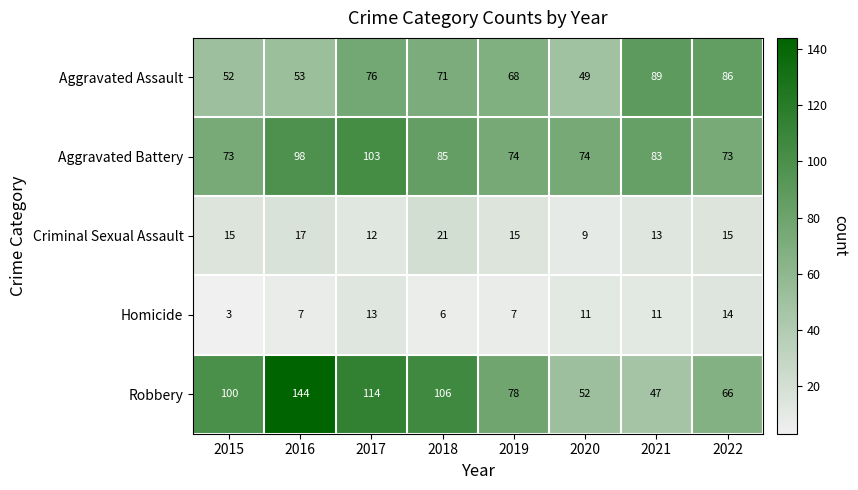

What is the difference between the maximum and minimum values in the Criminal Sexual Assault series?

12